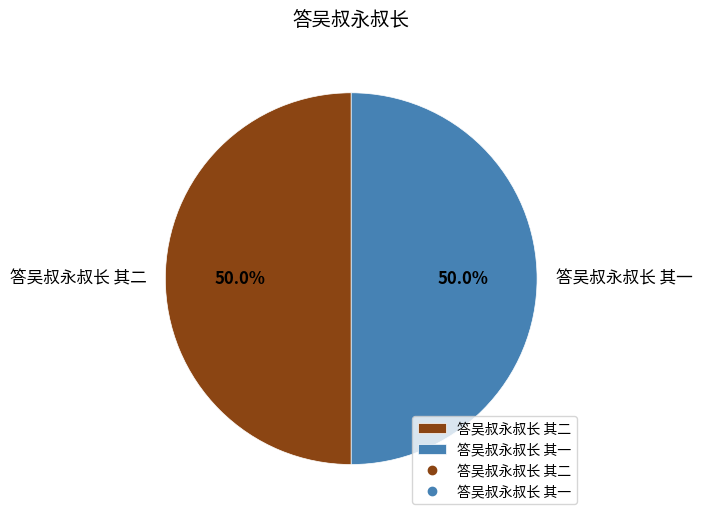

Is it true that 答吴叔永叔长 其二 is 42% of the pie?

False